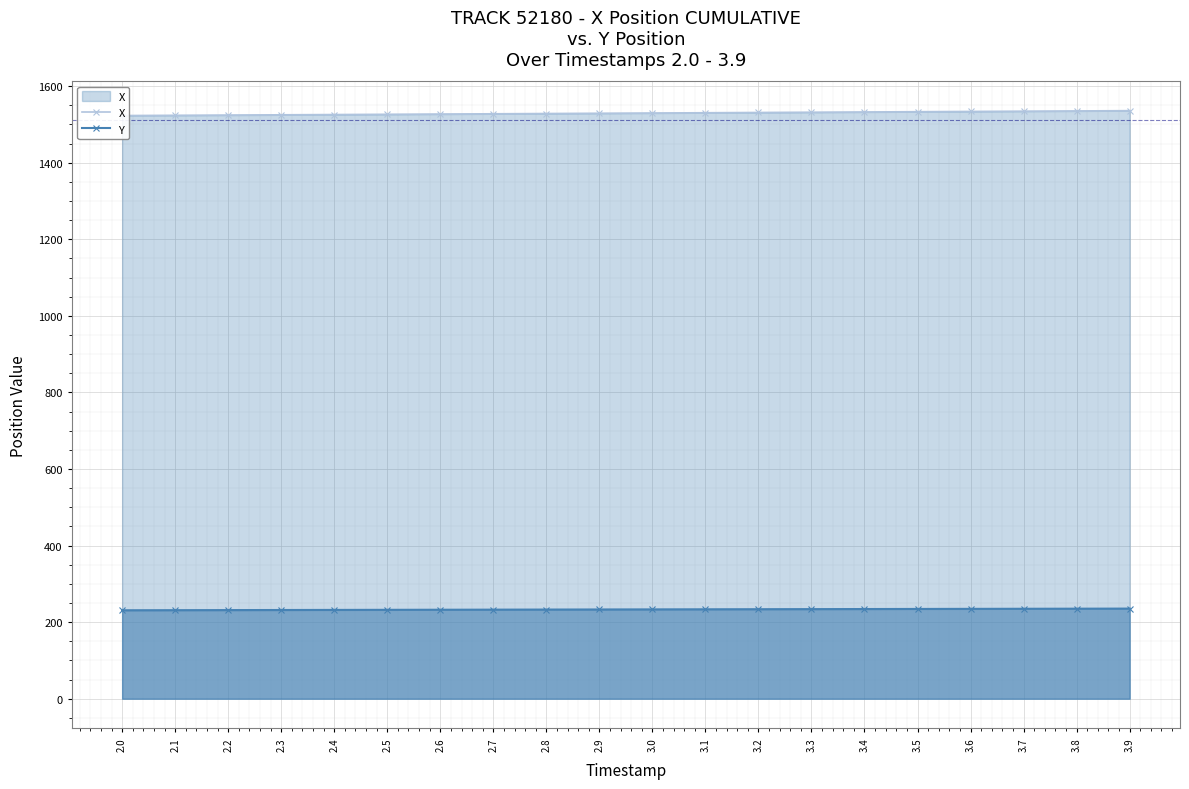

Which series has the widest spread of values?

X